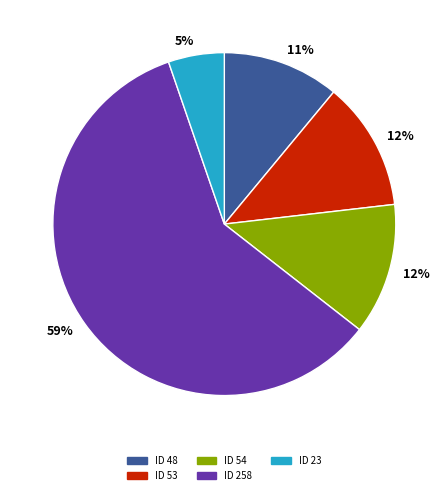

True or false: ID 258 accounts for 27% of the total.

False